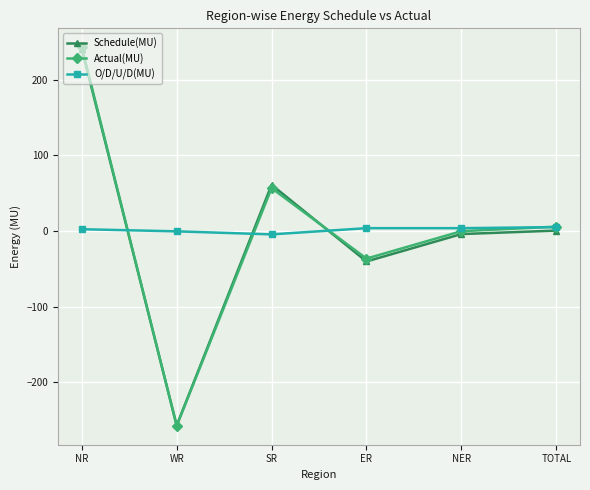

What position from the right is NER?

2